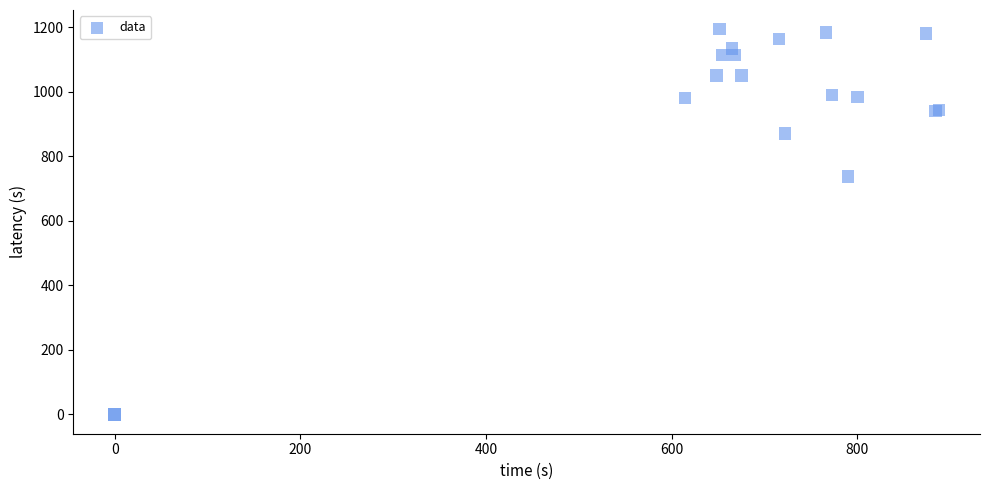

What Y value in the scatter plot is closest to 596?

736.7